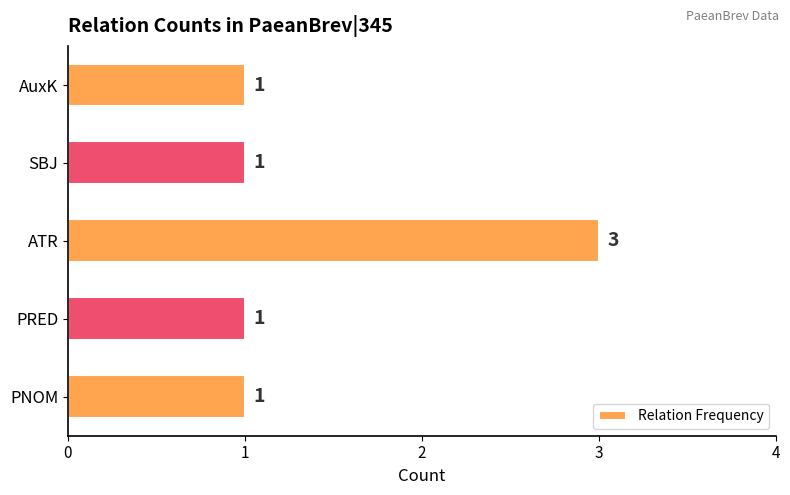

Count the values in the range 1 to 2.

4